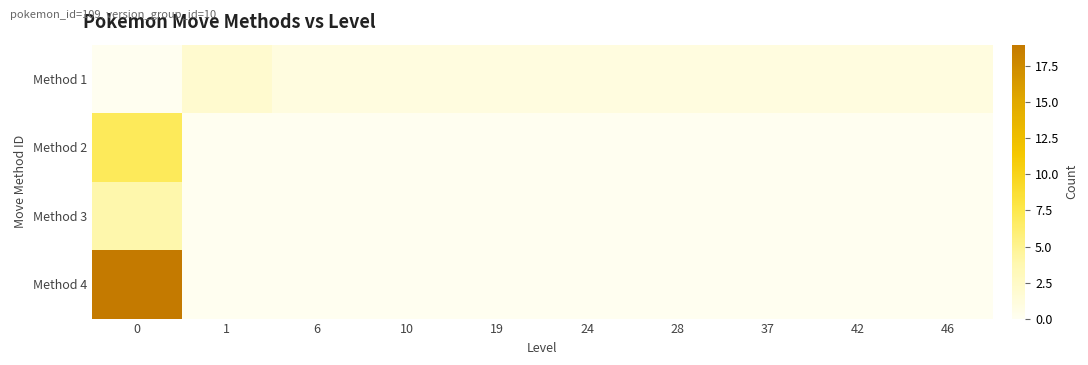

Which has a higher value, 46 or 6?

46